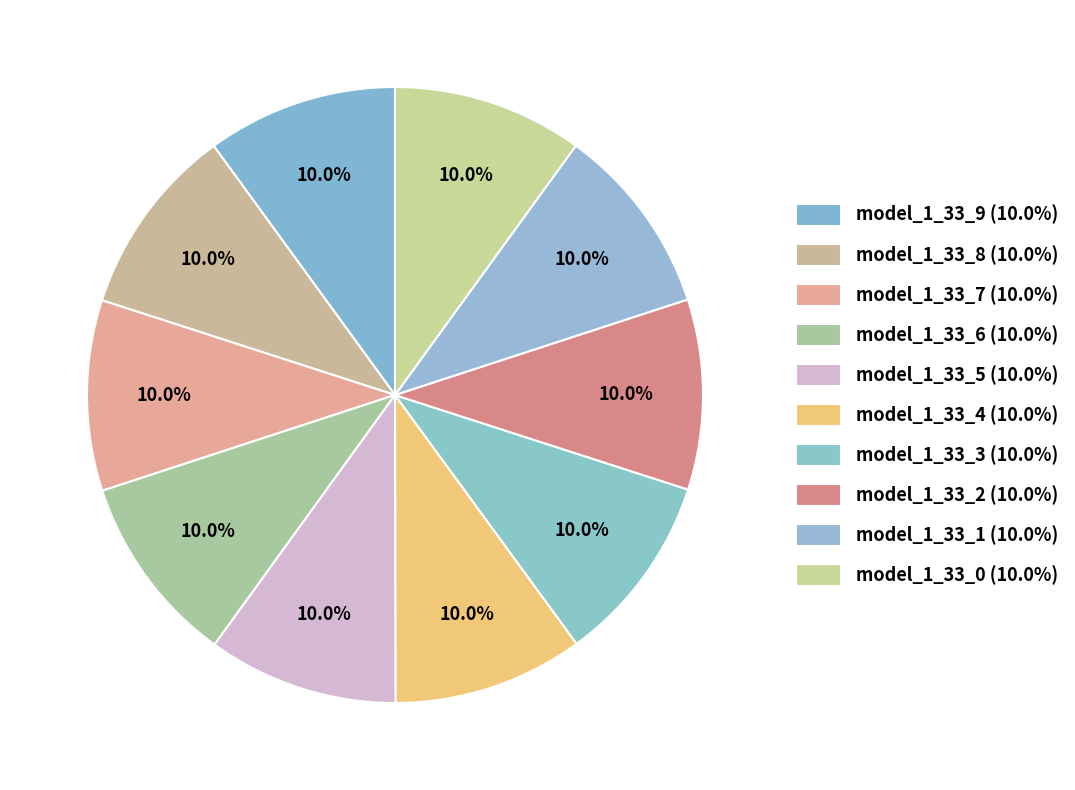

The model_1_33_5 slice represents 10% of the pie. True or false?

True